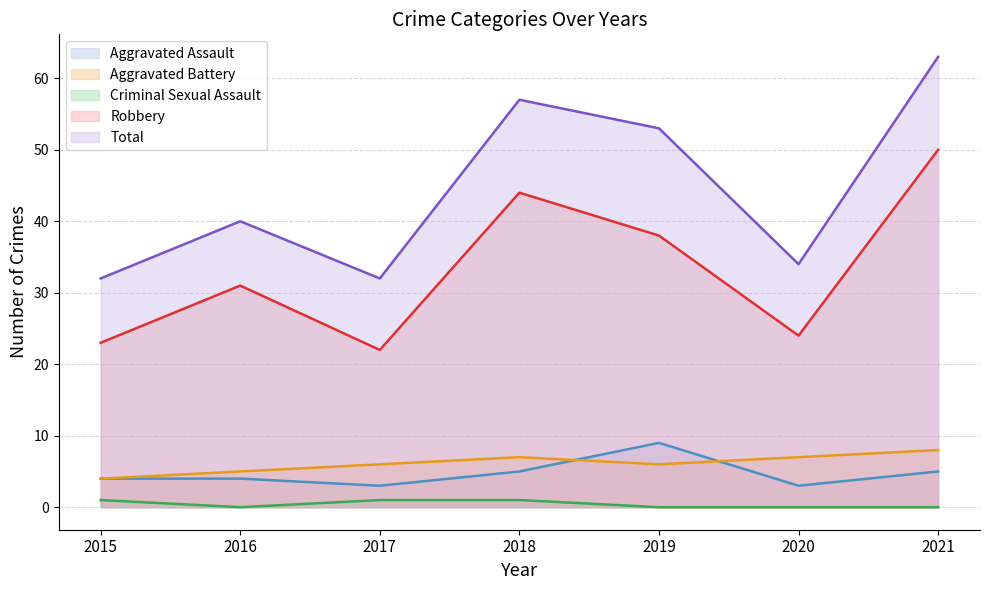

At which category does the chart reach its minimum across all series?

2016